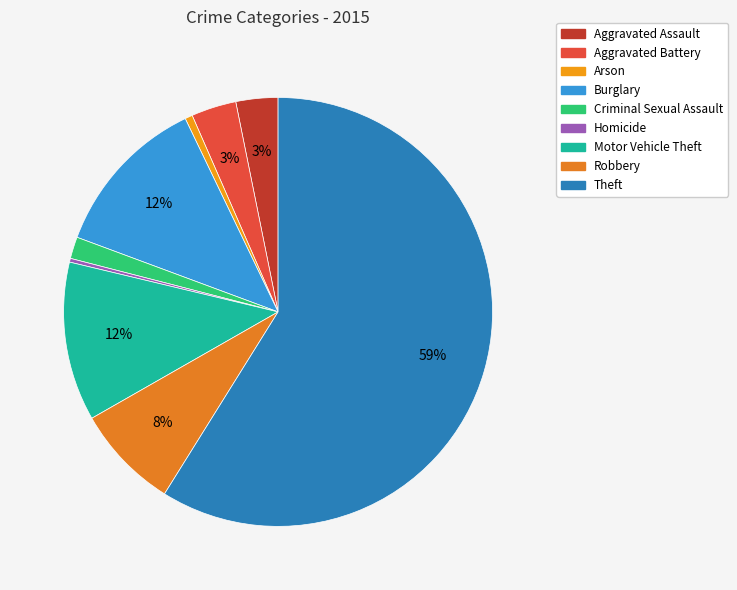

The Theft slice represents 59% of the pie. True or false?

True